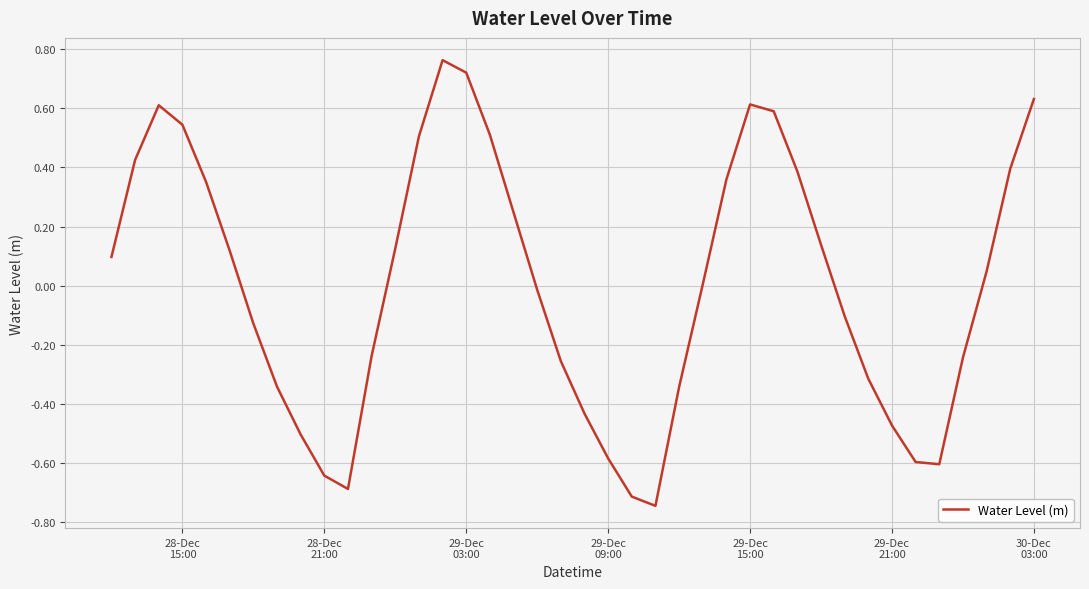

Is this an area chart (filled region under the line)?

No